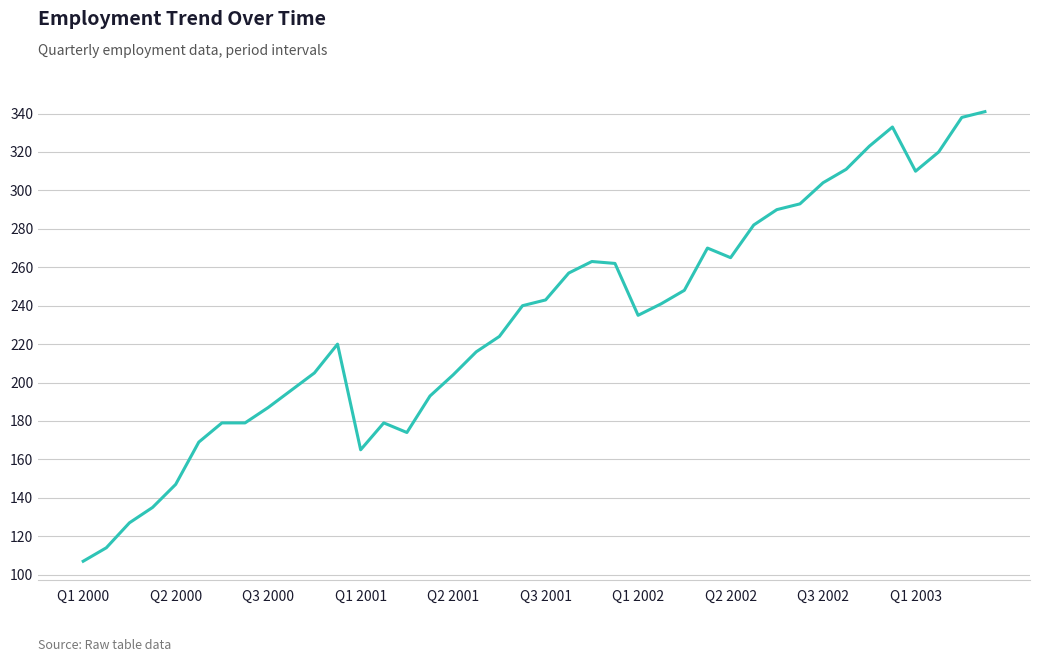

Does the chart display data point markers on the line(s)?

No